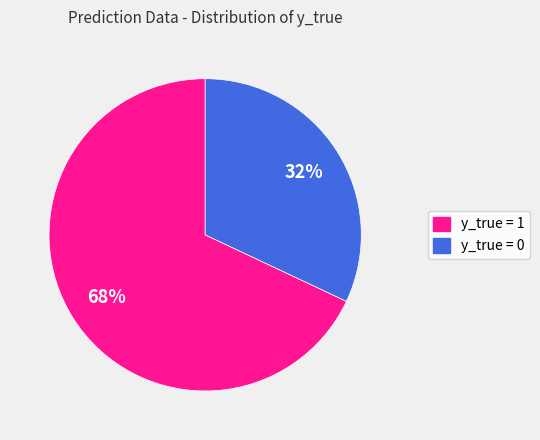

What is the majority slice?

y_true = 1